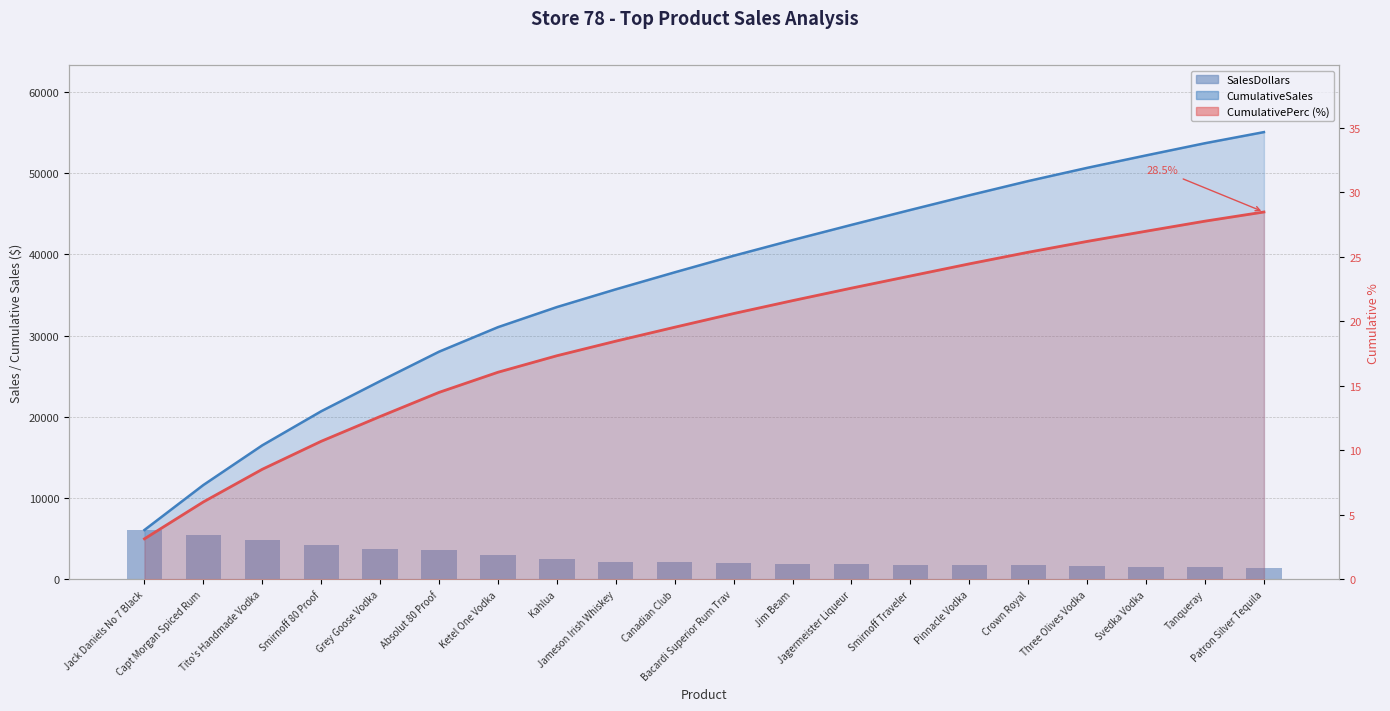

What position from the right is Three Olives Vodka?

4